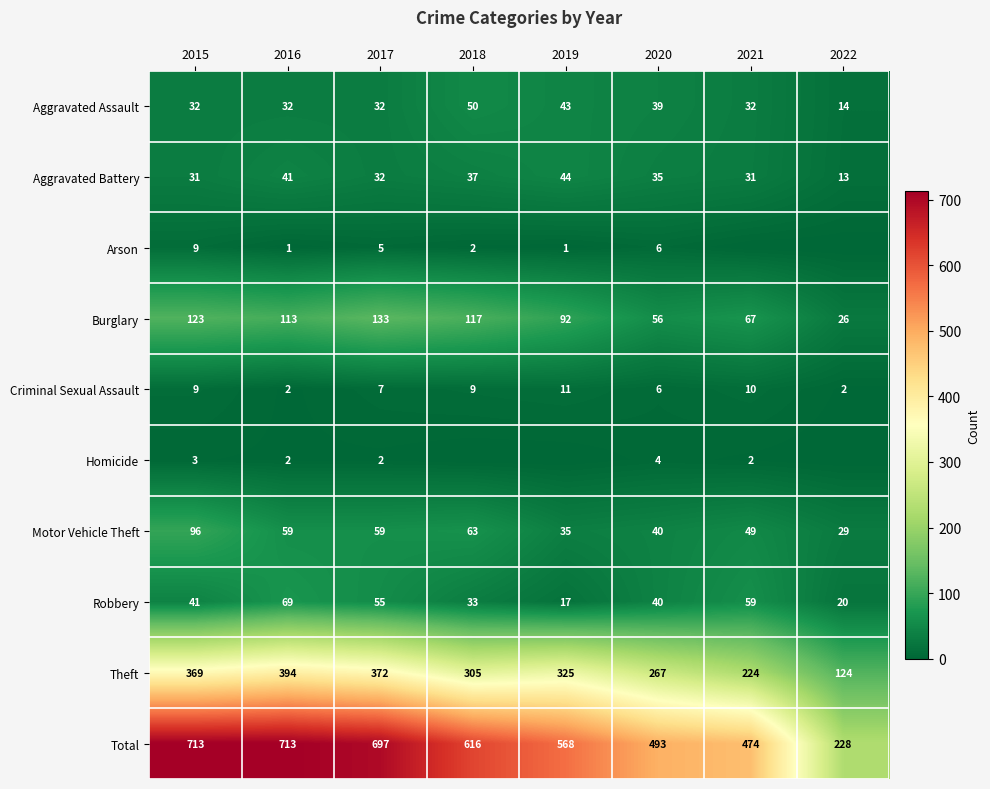

Is it true that Aggravated Battery equals 31 at 2021?

True